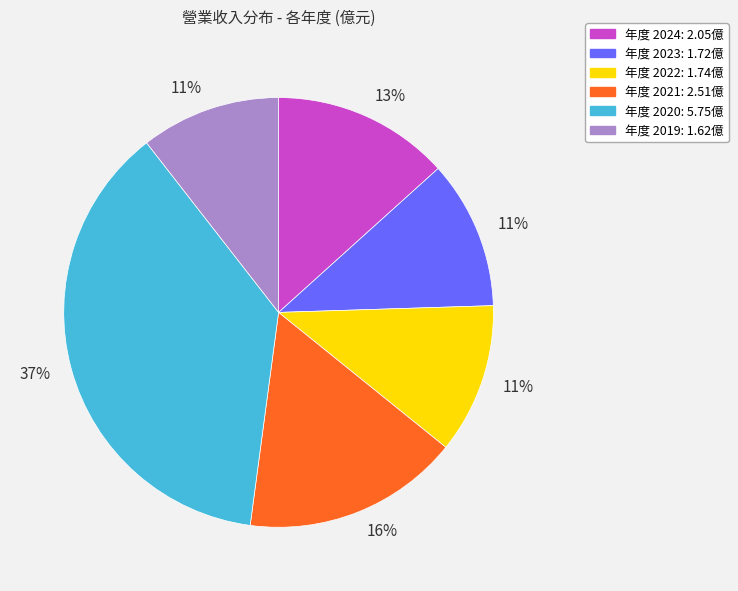

Is there a majority slice in this chart?

No